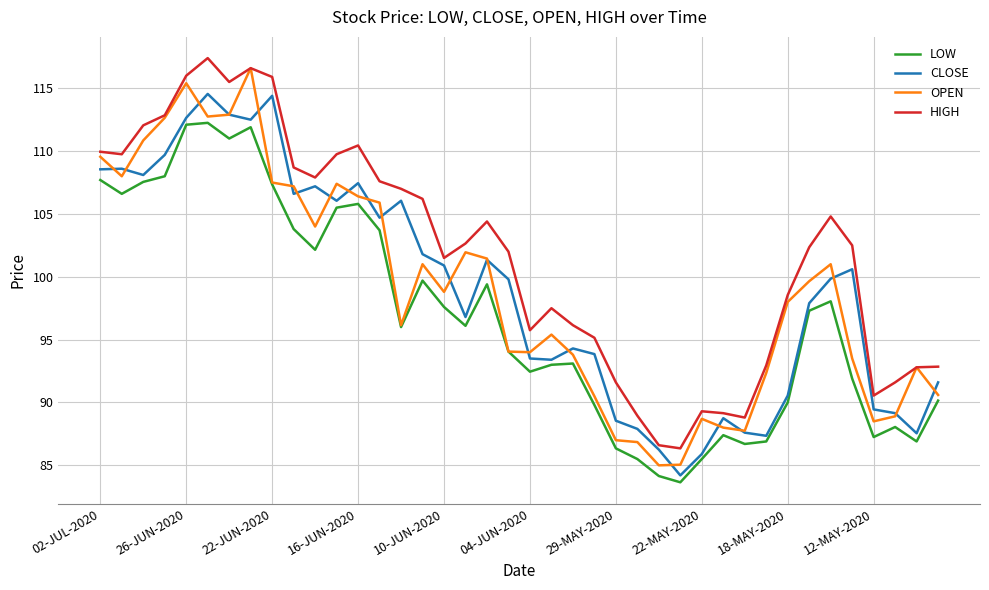

What are all the series names shown in the legend?

LOW, CLOSE, OPEN, HIGH